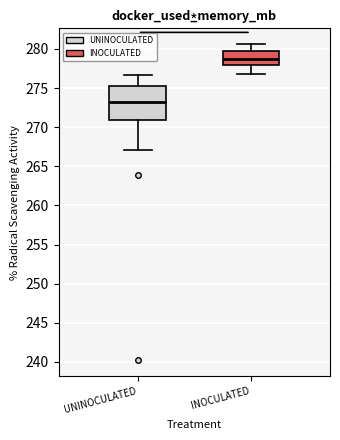

Reading left to right, read every box against the y-axis: the position of its median line, the range the box covers, and the ends of its whiskers. The values are not printed on the chart, so give them approximately, as read against the axis.

UNINOCULATED: median 273.0, box 271.0 to 275.0, whiskers 267.0 to 276.5
INOCULATED: median 279.0, box 278.0 to 280.0, whiskers 277.0 to 280.5